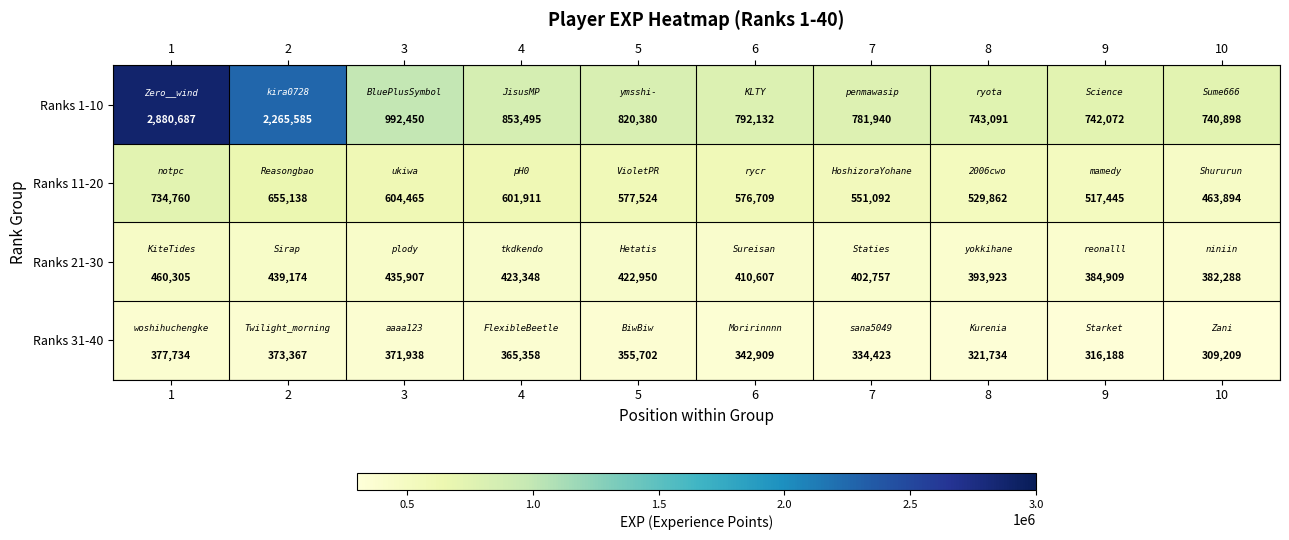

What is the spread (max minus min) of values at 2?

1892218